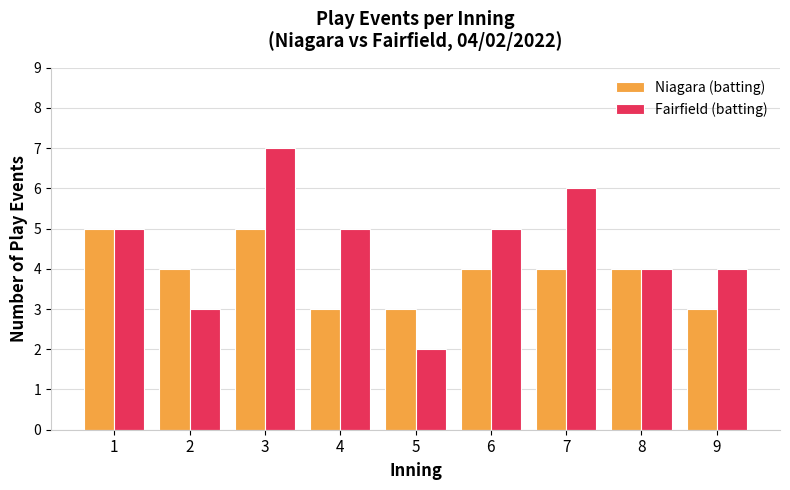

Which series has the largest range (max minus min)?

Fairfield (batting)